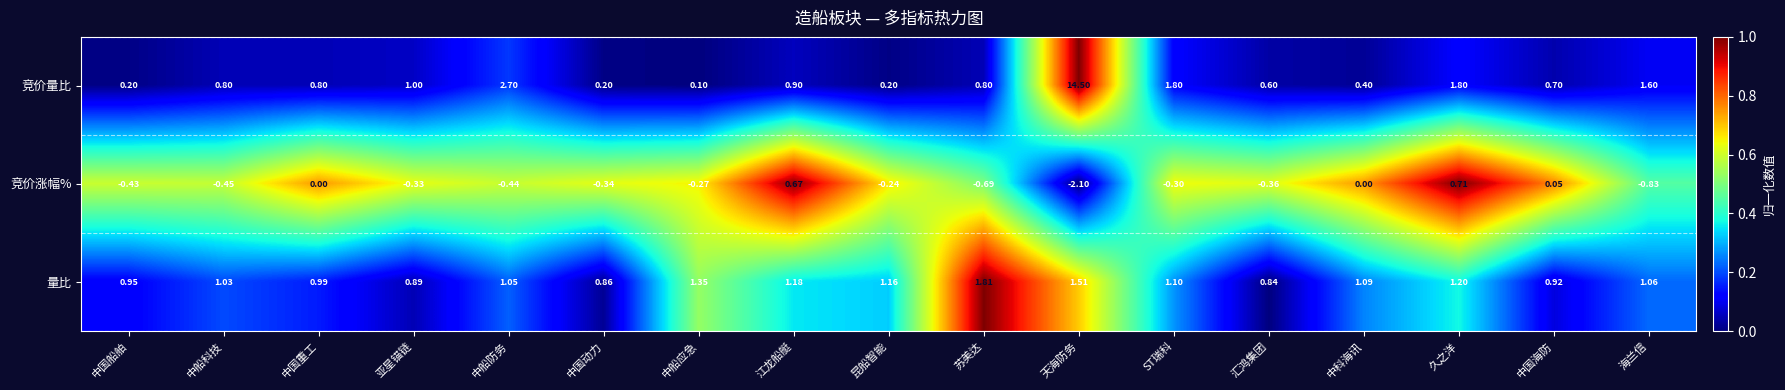

At 汇鸿集团, list the series in order from smallest to largest.

竞价涨幅%, 竞价量比, 量比